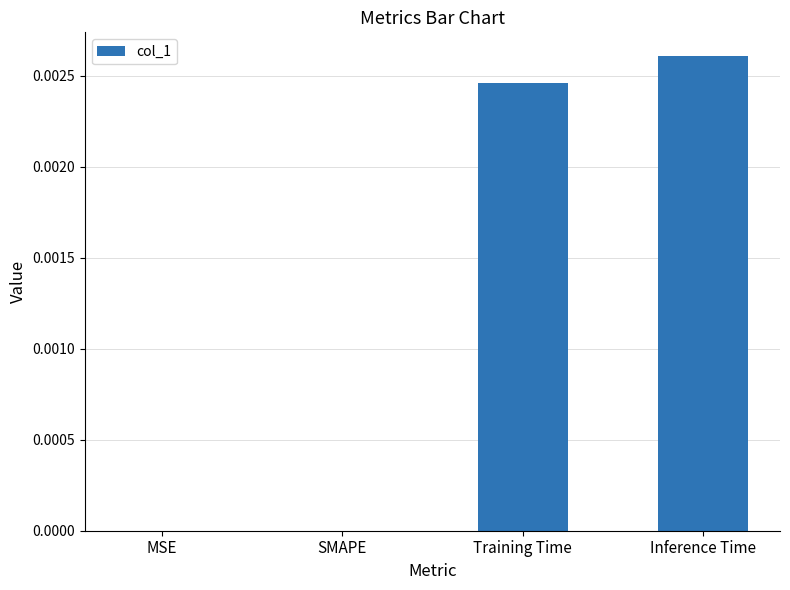

The chart shows a value of 0.0 at Inference Time. True or false?

True